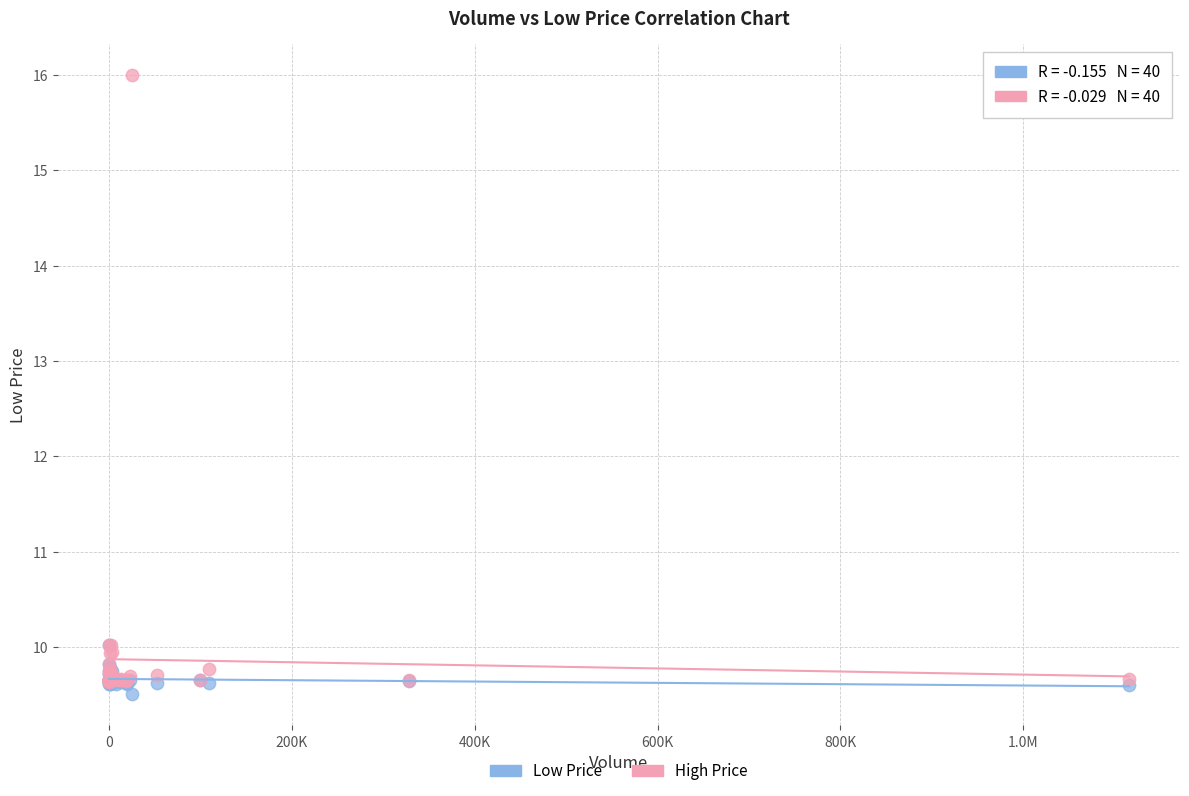

In the Low Price series, what Y value is closest to 9?

9.5